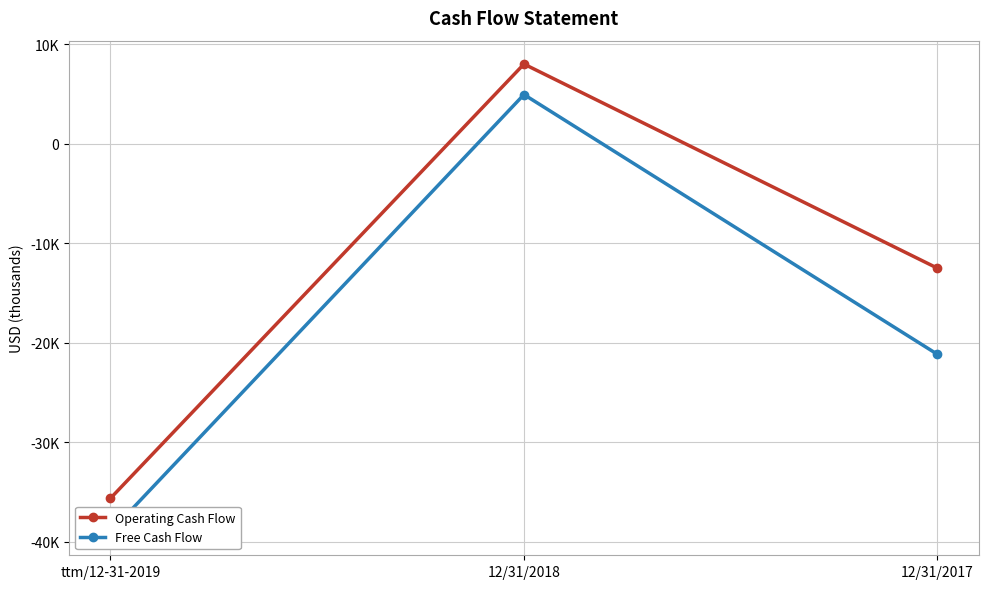

What is the sum of all Free Cash Flow values?

-55231